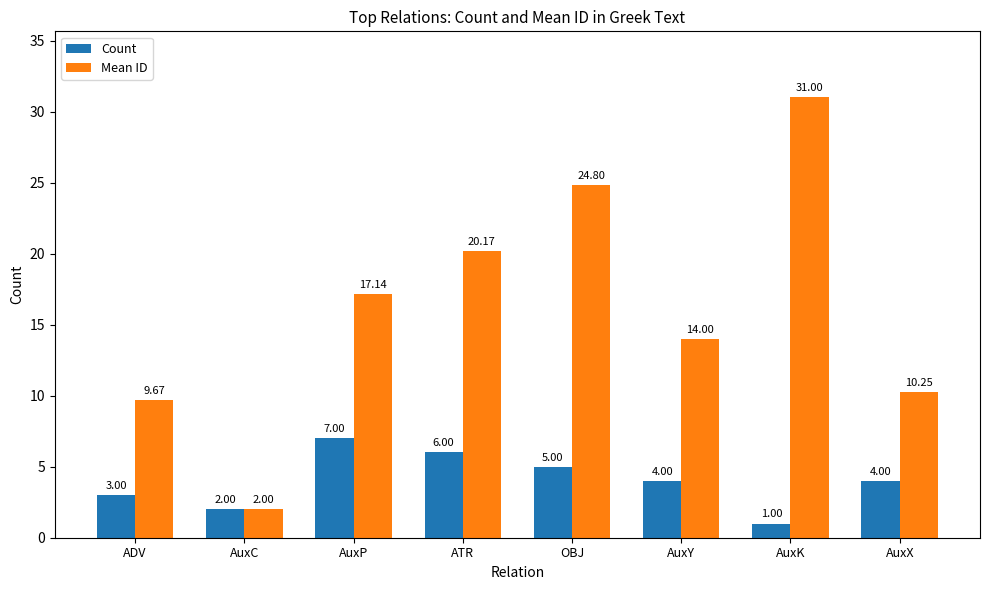

At AuxK, list the series in order from largest to smallest.

Mean ID, Count